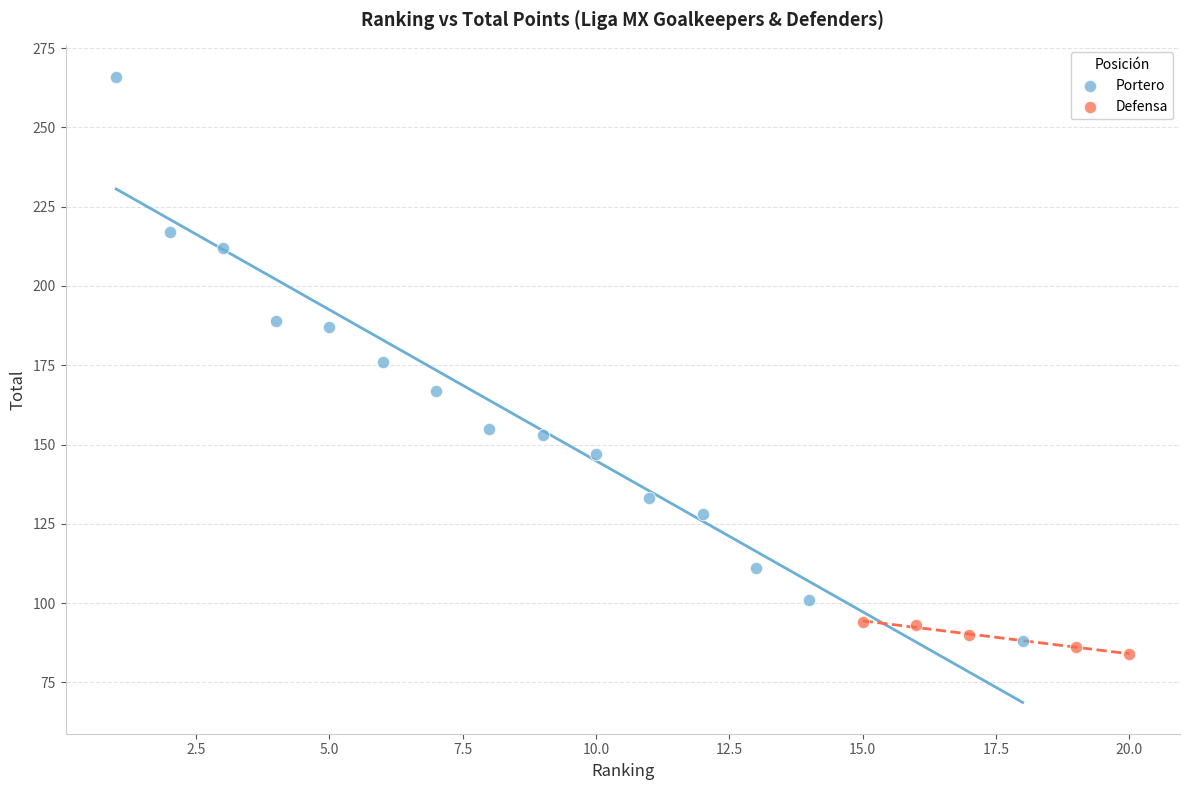

What are all the series names shown in the legend?

Portero, Defensa